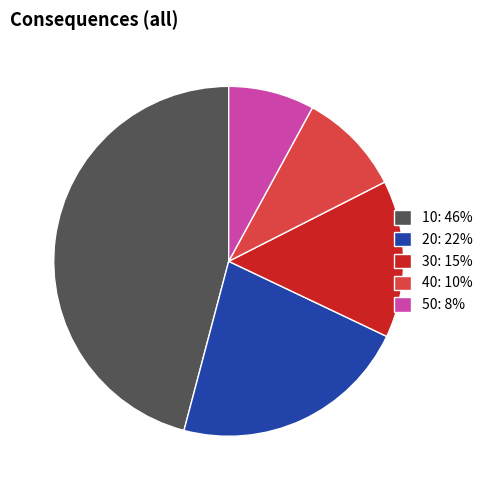

Does any single category account for the majority?

No